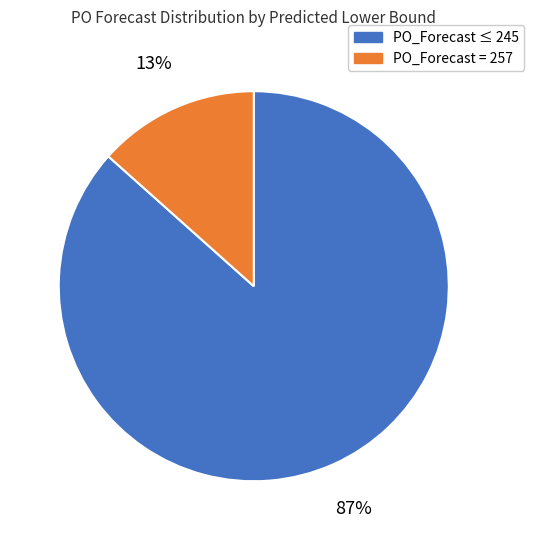

To the nearest percent, what is the combined percentage of PO_Forecast ≤ 245 and PO_Forecast = 257?

100%